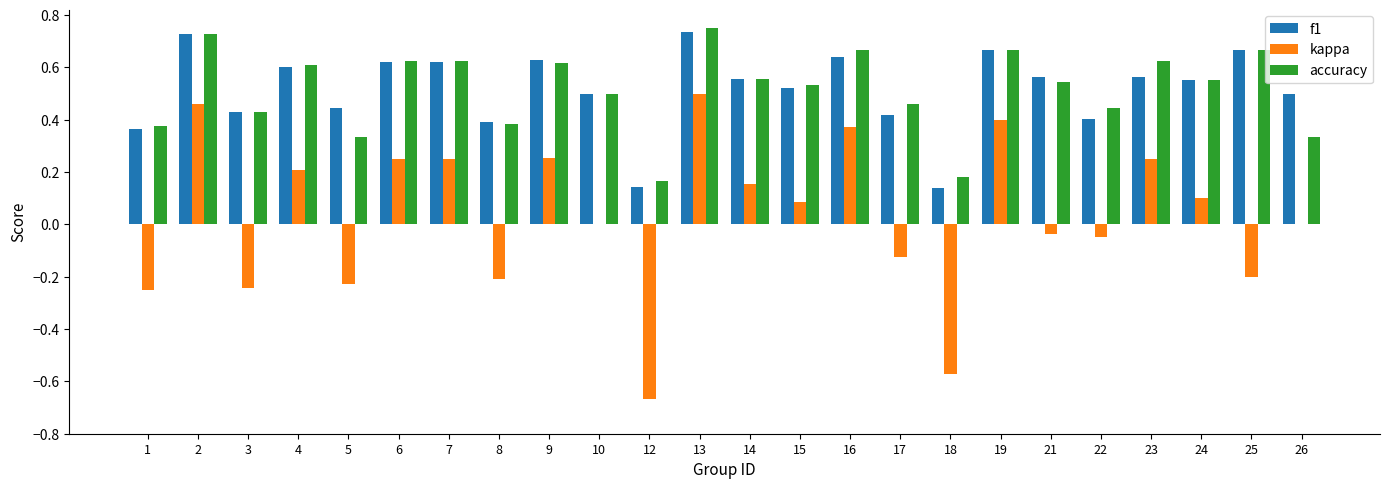

What is the sum of the f1 values at 9 and 1?

1.0